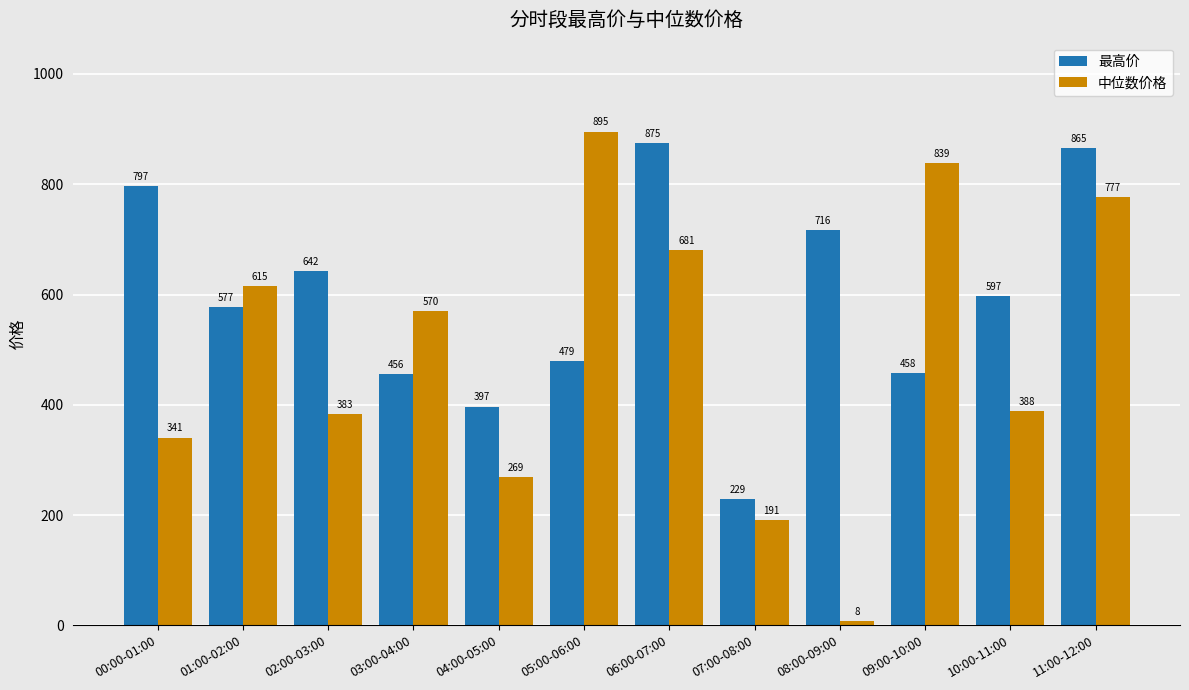

At 11:00-12:00, list the series in order from largest to smallest.

最高价, 中位数价格